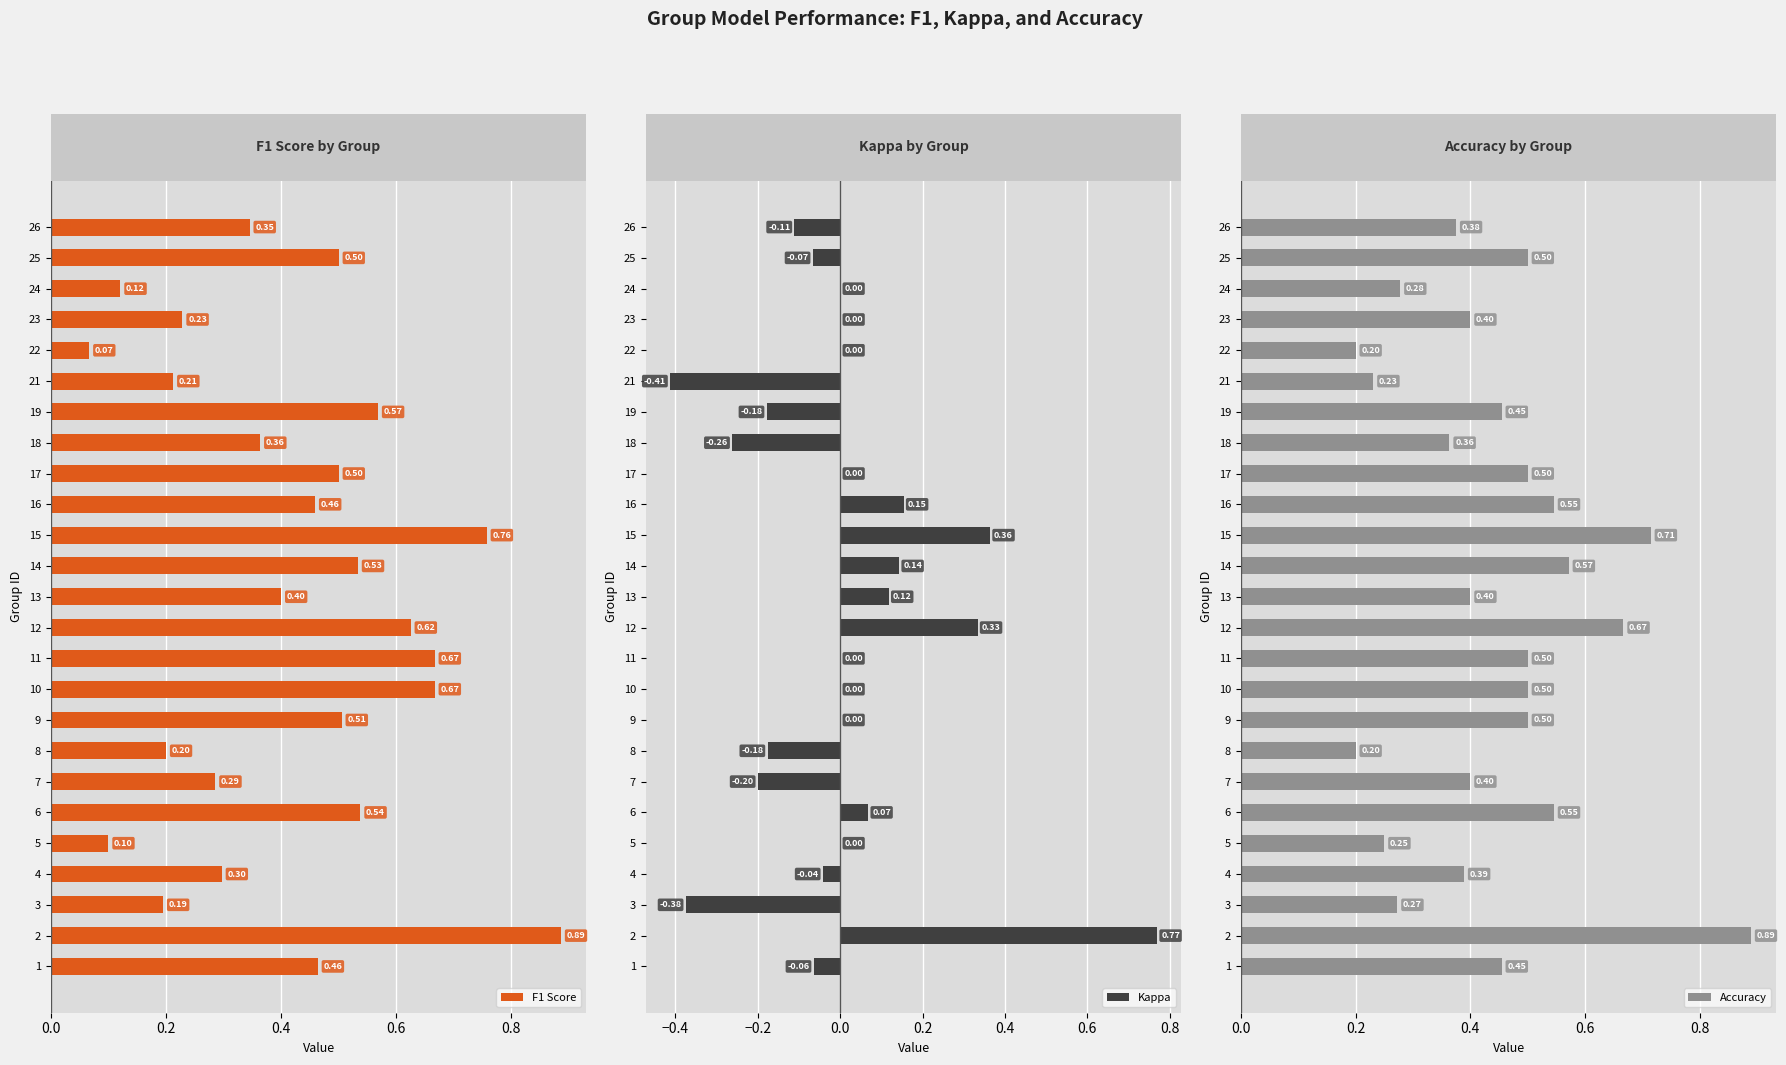

What is the value of the Accuracy bar at the 8th from the left?

0.2